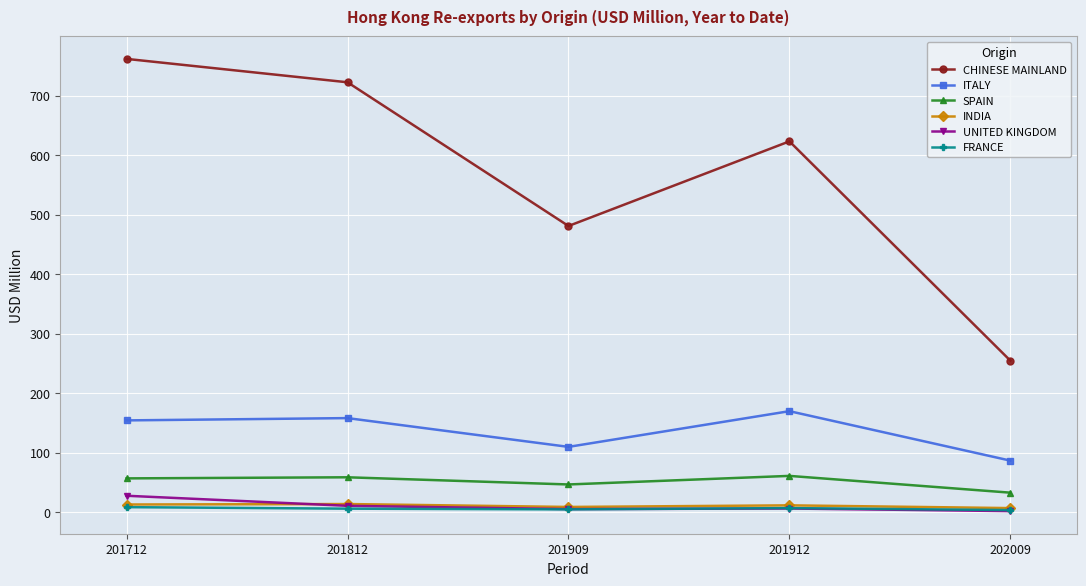

What is the minimum value shown in the chart?

2.0